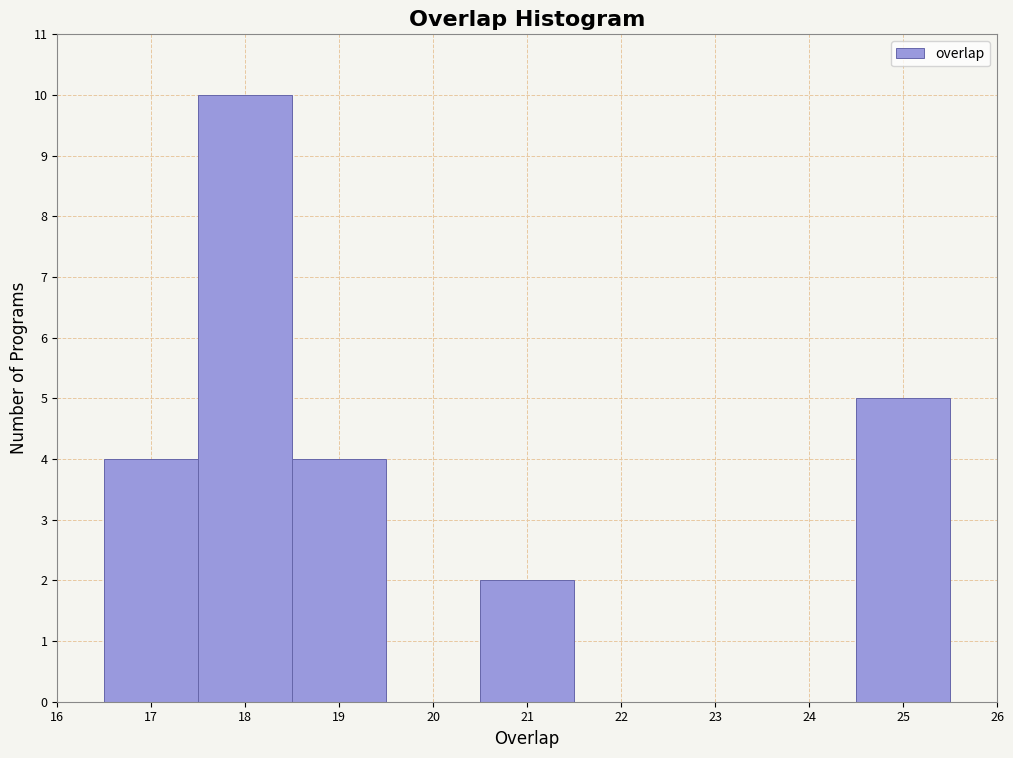

Reading left to right, list every bar in this chart as the range it spans on the x-axis followed by its height. The values are not printed on the chart, so give them approximately, as read against the axis.

16.5 to 17.5: 4
17.5 to 18.5: 10
18.5 to 19.5: 4
19.5 to 20.5: 0
20.5 to 21.5: 2
21.5 to 22.5: 0
22.5 to 23.5: 0
23.5 to 24.5: 0
24.5 to 25.5: 5